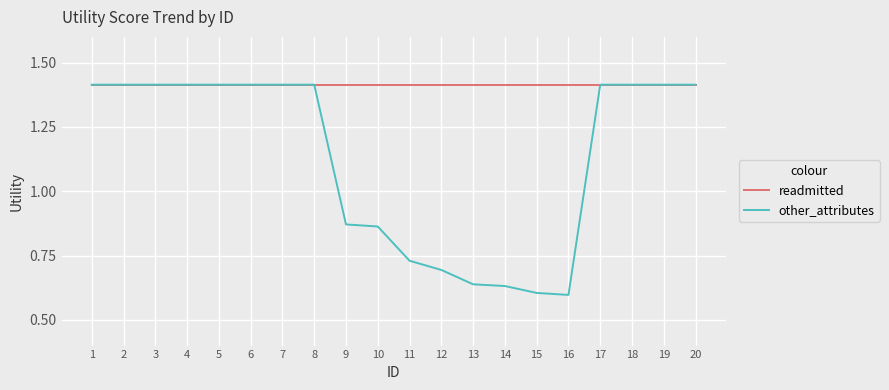

Rank the series at 14 from lowest to highest value.

other_attributes, readmitted